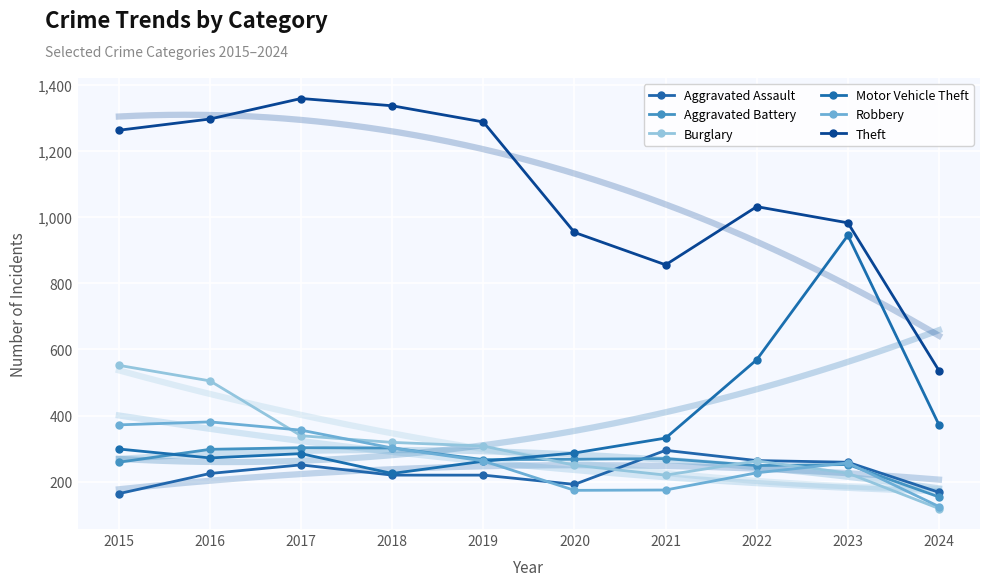

In Aggravated Battery, how many points are lower than both neighbors (excluding endpoints)?

2